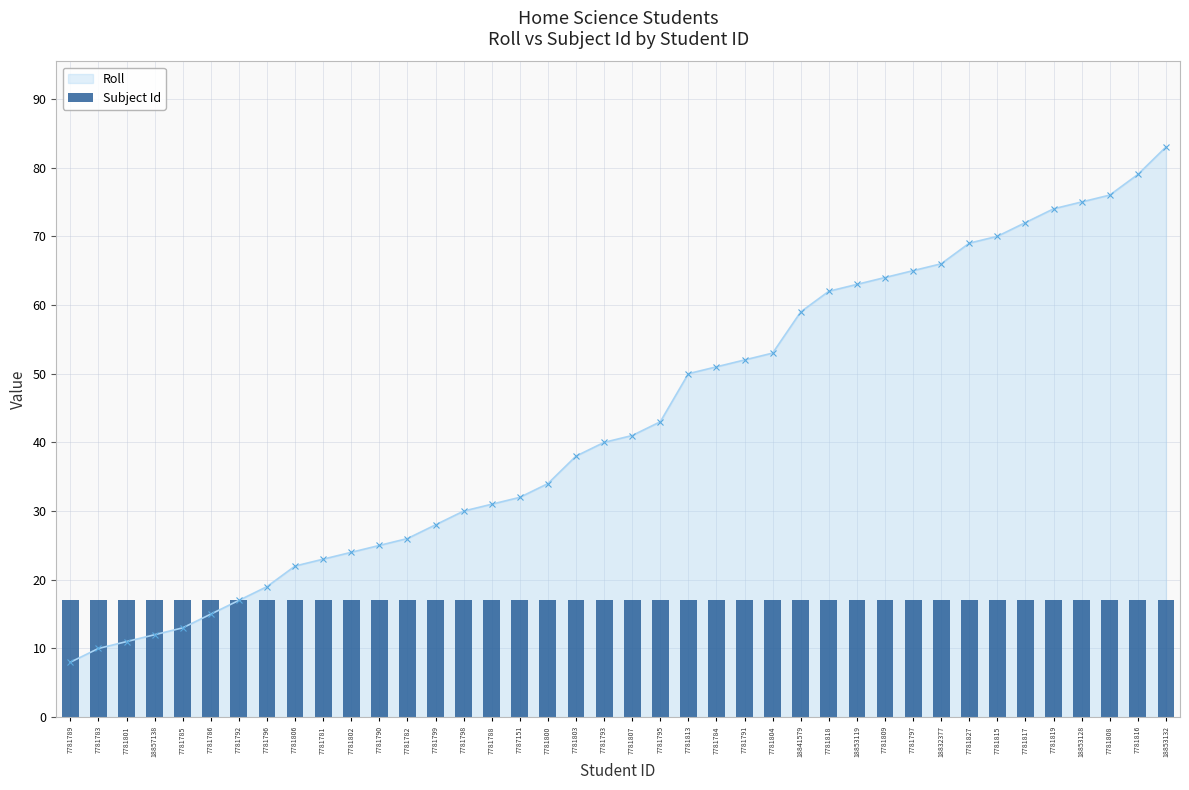

The value of Subject Id at 7781803 is 6. True or false?

False